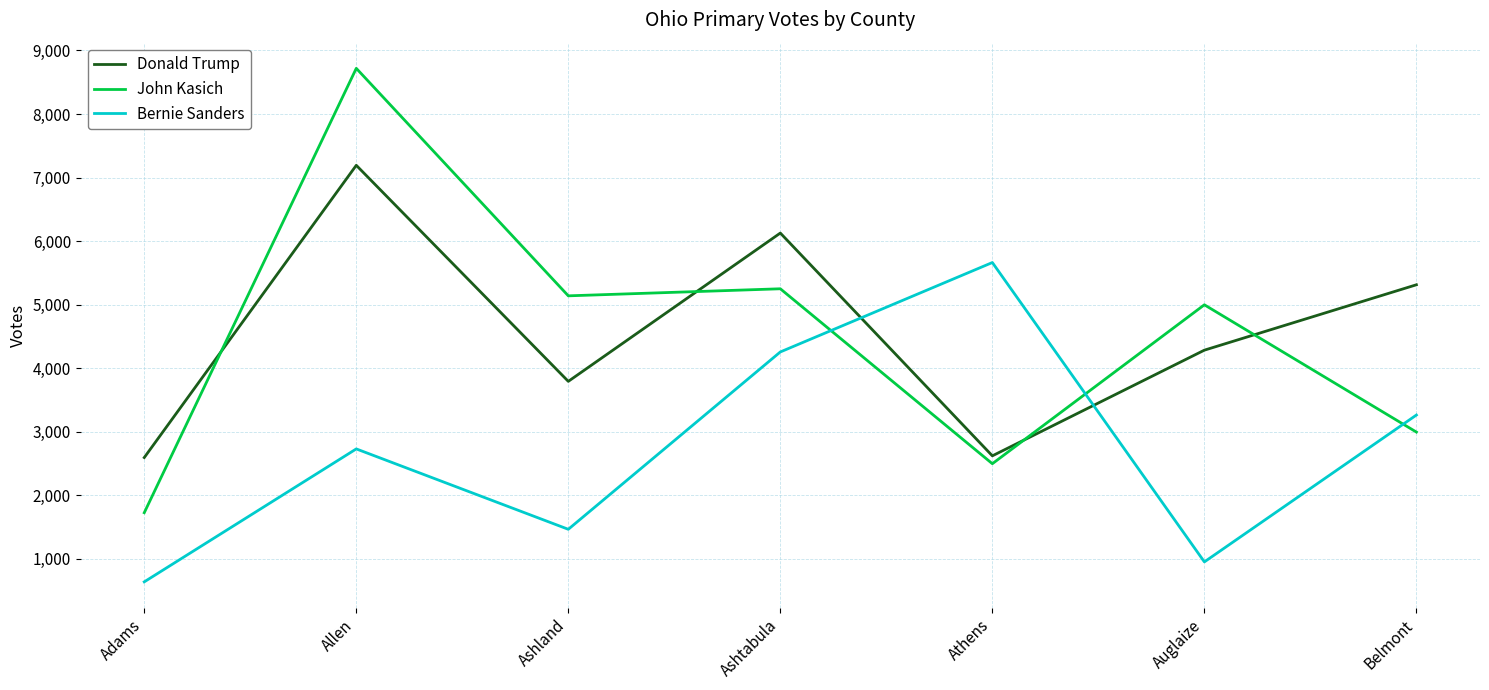

At which label does John Kasich reach its minimum?

Adams